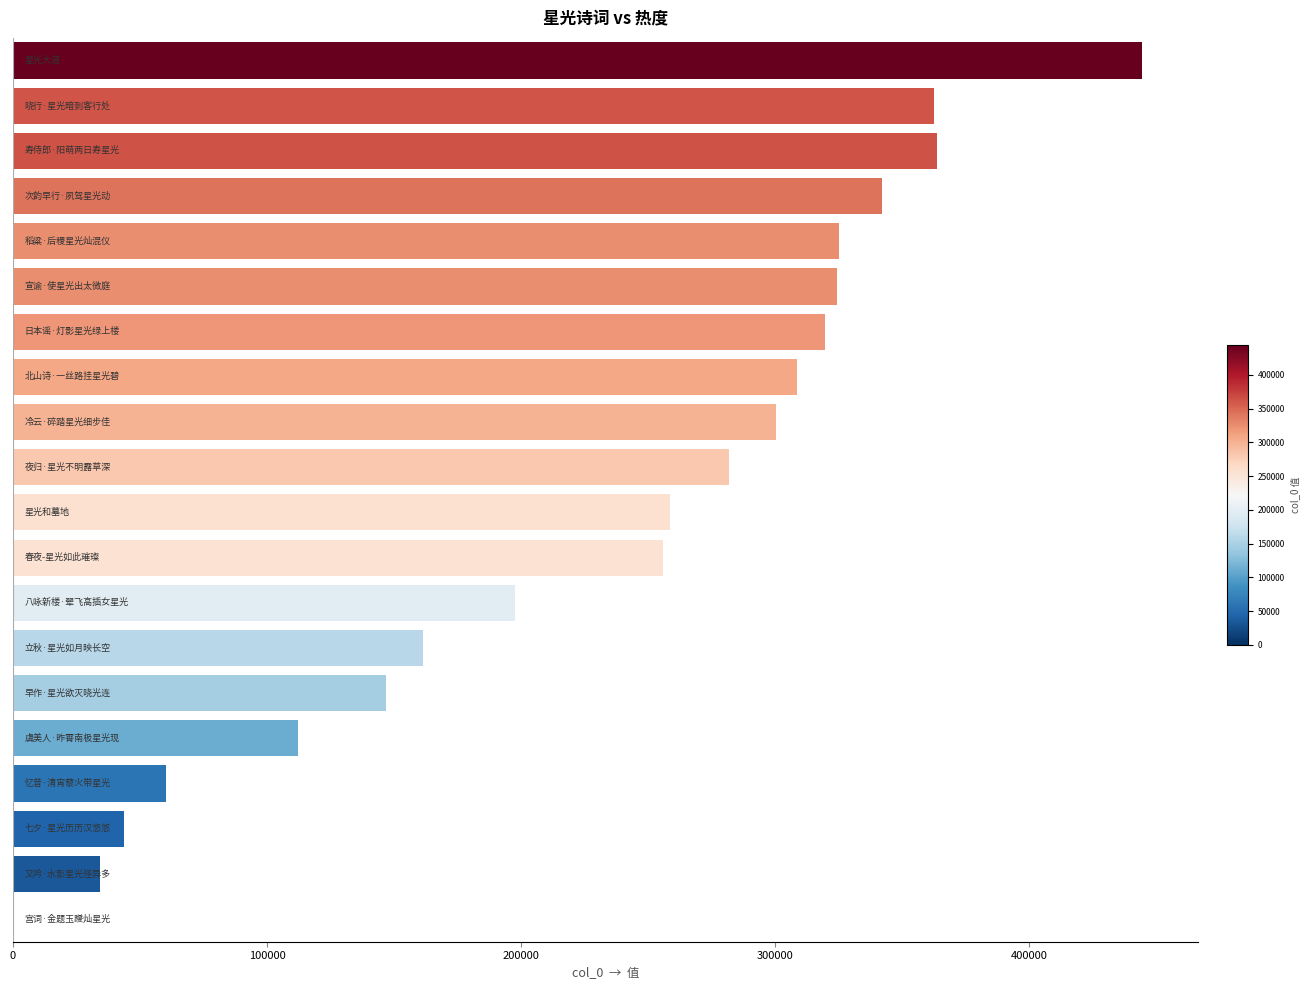

What is the greatest value displayed?

444282